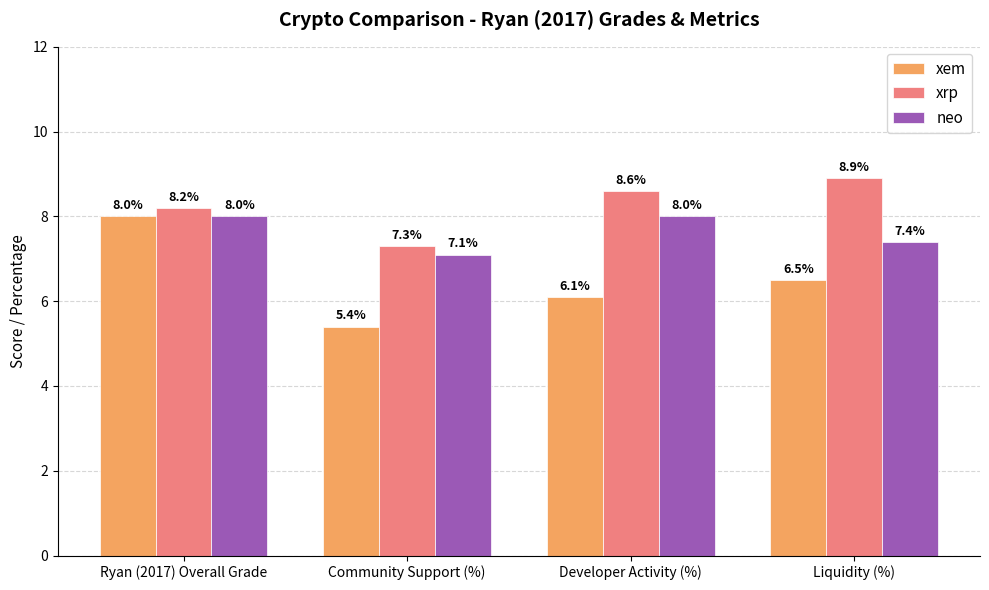

Is the value of neo at Liquidity (%) greater than the value of xem at Liquidity (%)?

Yes